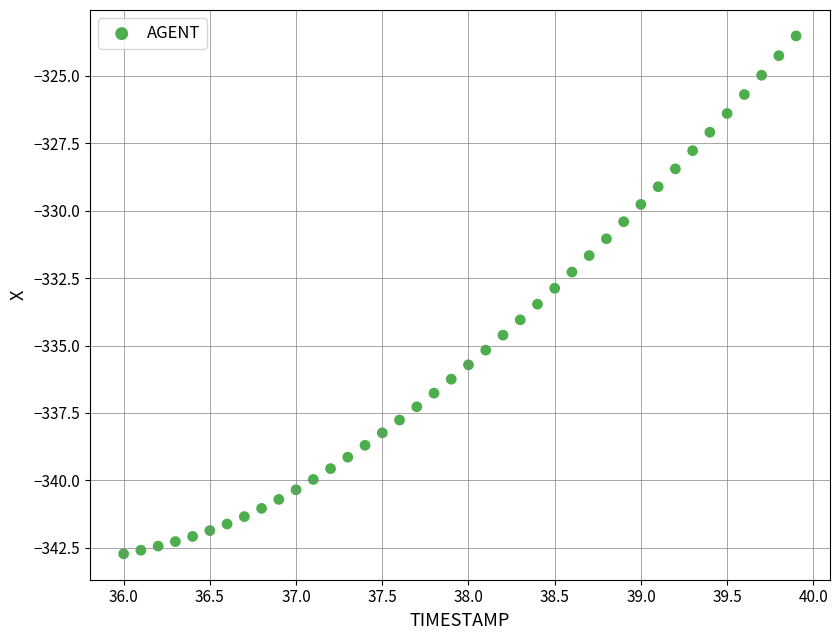

What is the range of Y values (max minus min)?

19.2